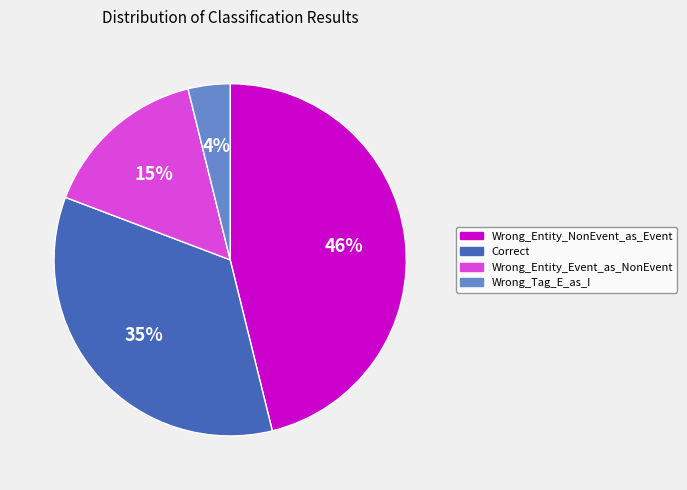

To the nearest percent, what percentage of the pie is Wrong_Entity_Event_as_NonEvent?

15%